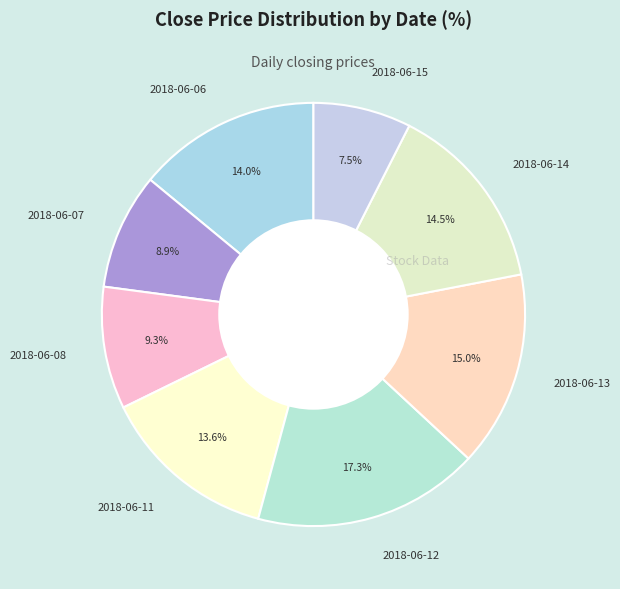

Which category has the biggest portion of the pie?

2018-06-12